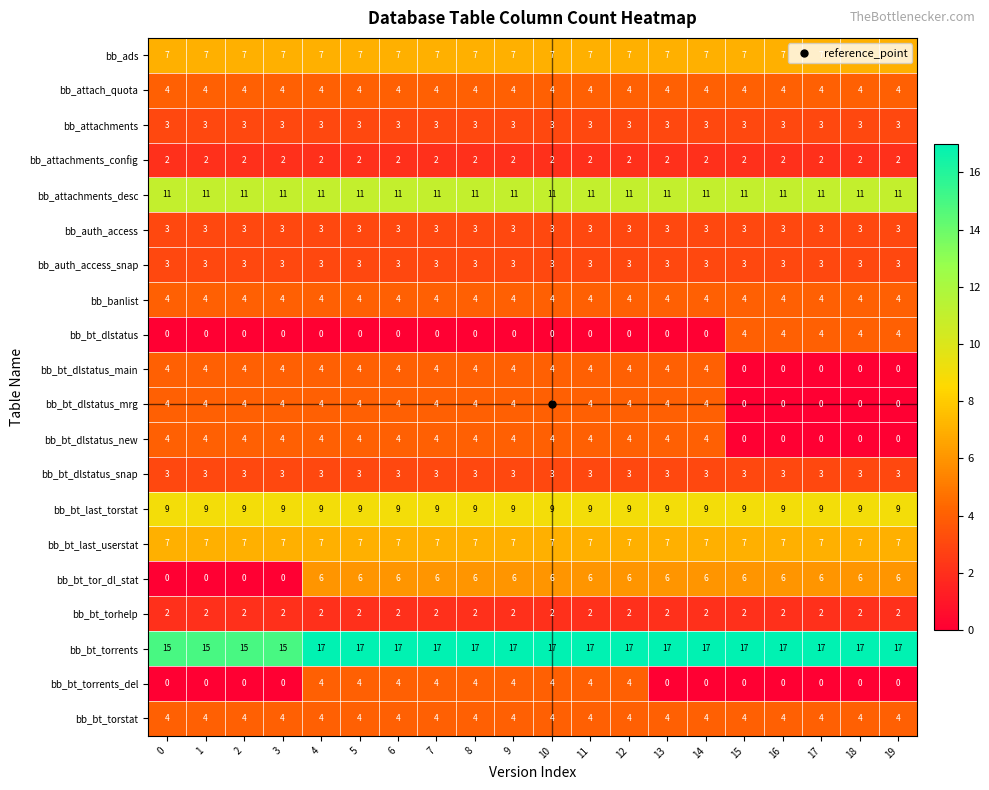

What is the greatest value displayed?

17